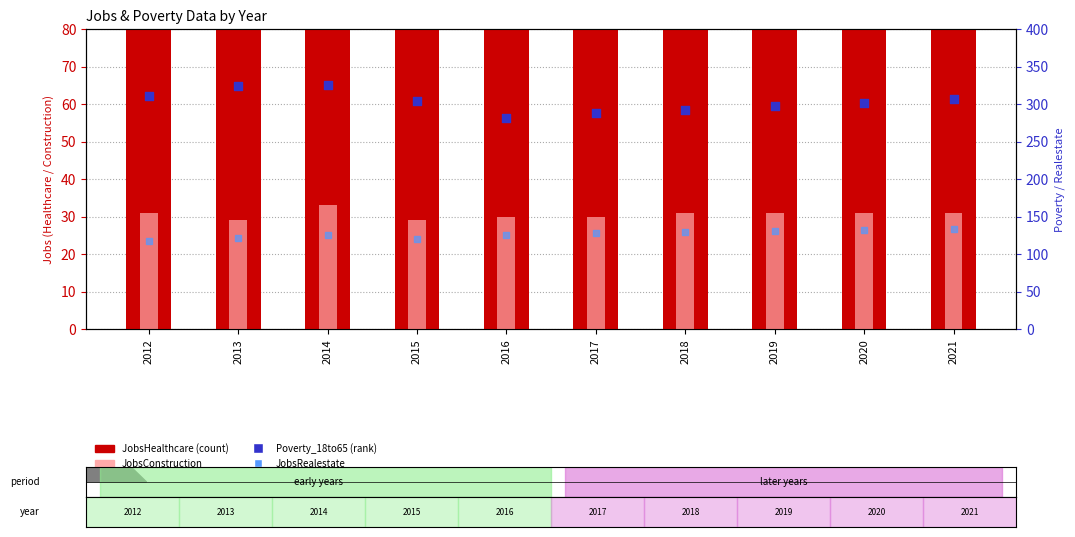

Which series contains the lowest Y value?

JobsConstruction